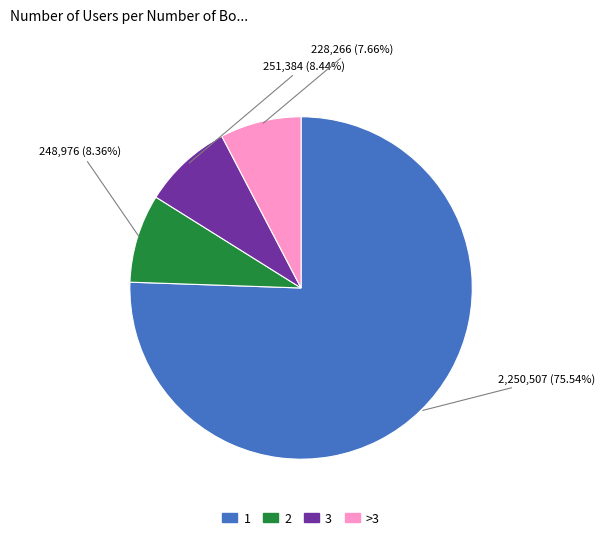

Count the number of slices in the pie.

4